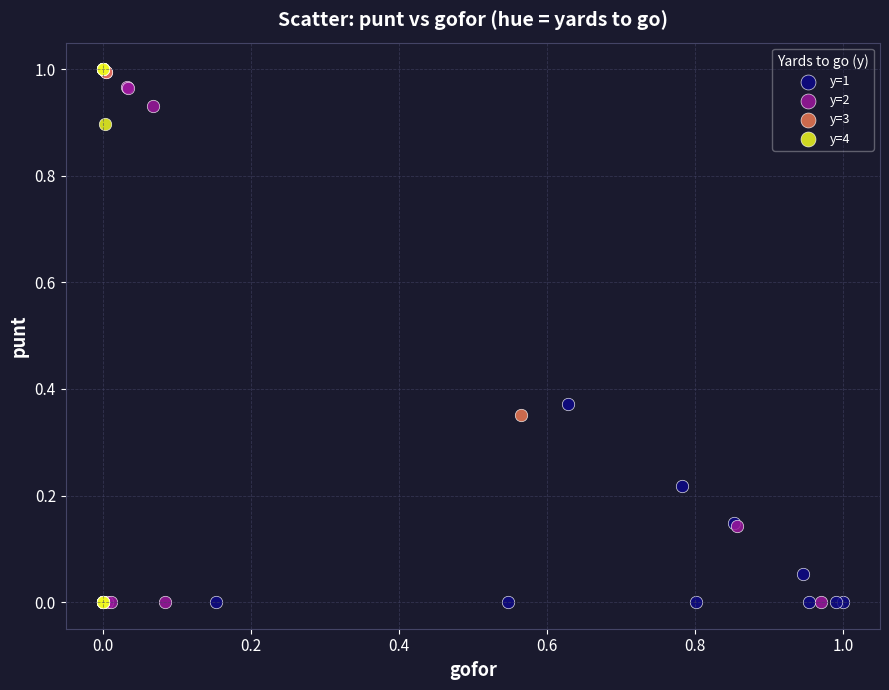

What are all the series names shown in the legend?

y=1, y=2, y=3, y=4